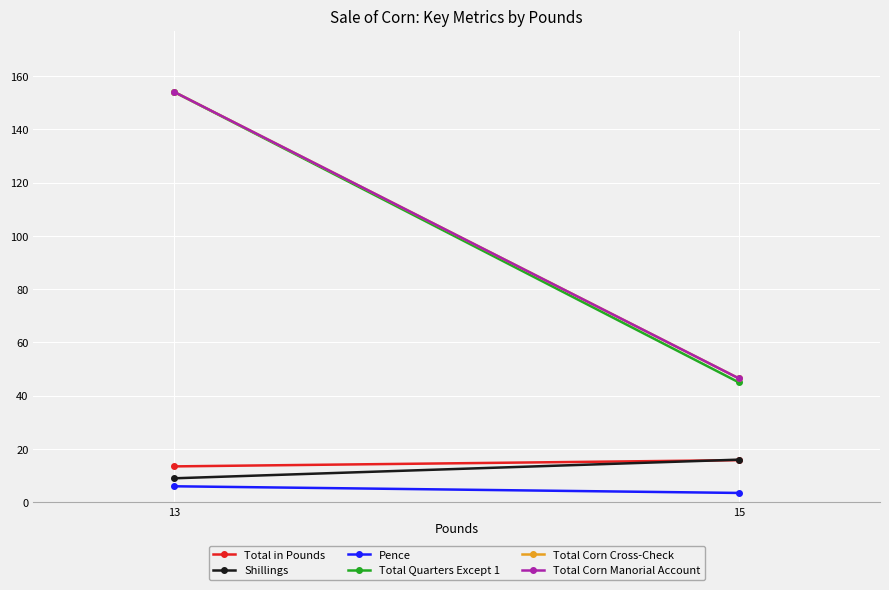

Which series has the largest total across all categories?

Total Corn Cross-Check